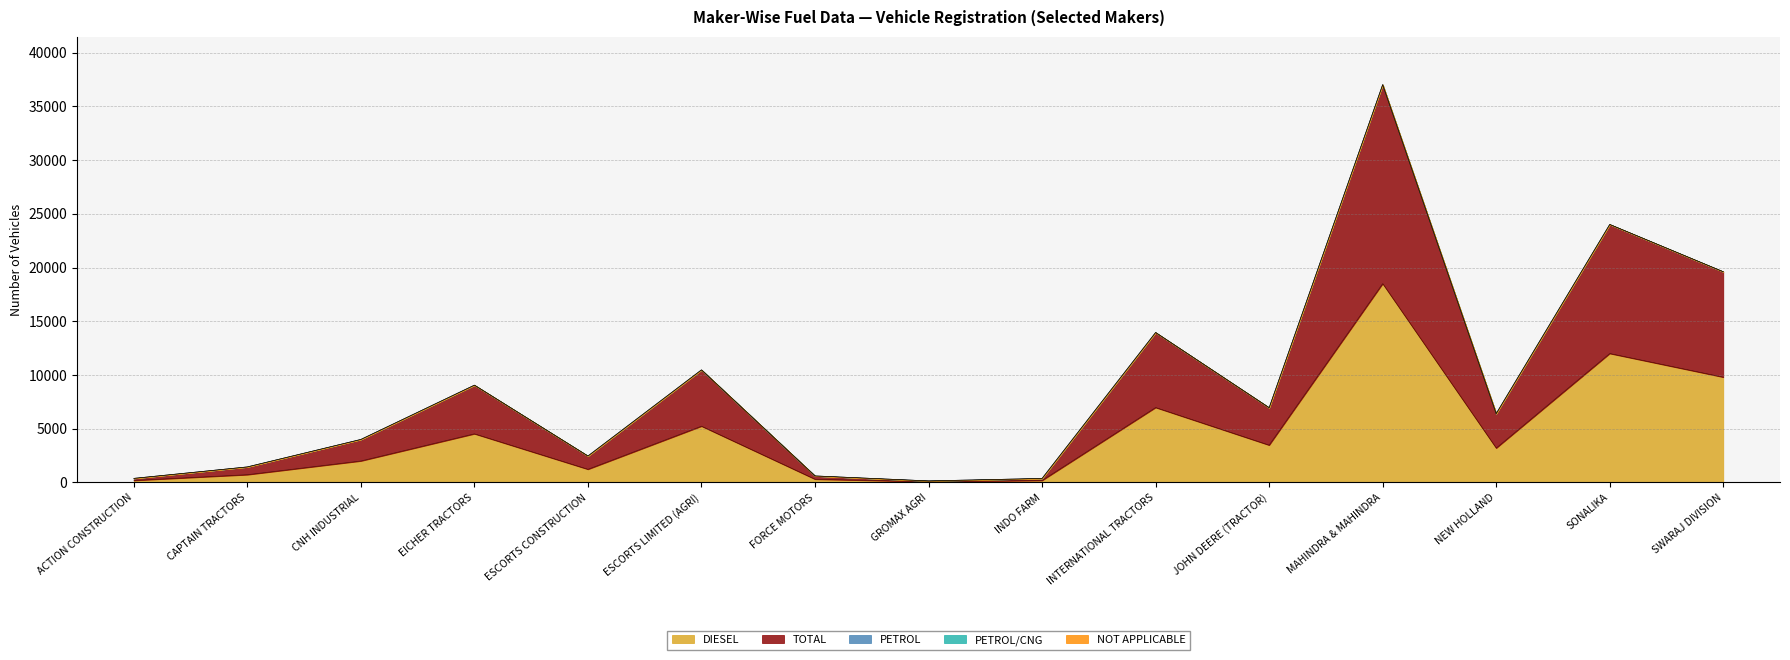

How many lines are shown in the chart?

5